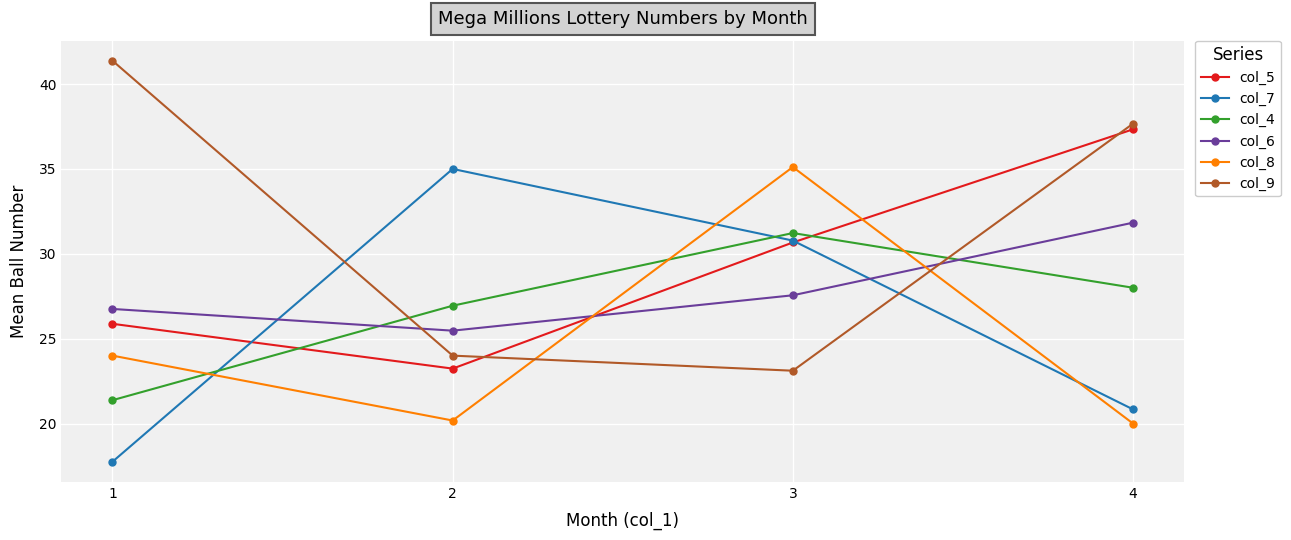

What is the maximum value for col_8?

35.1